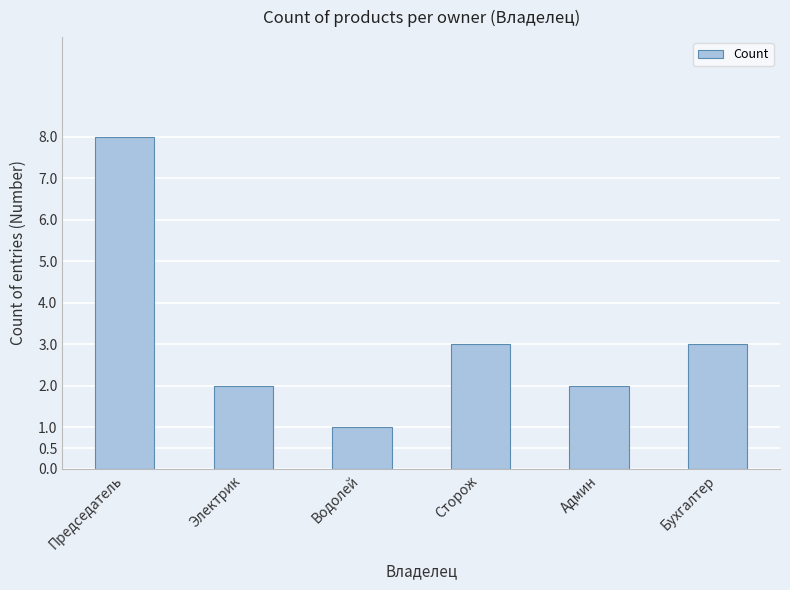

What position from the left is Электрик?

2